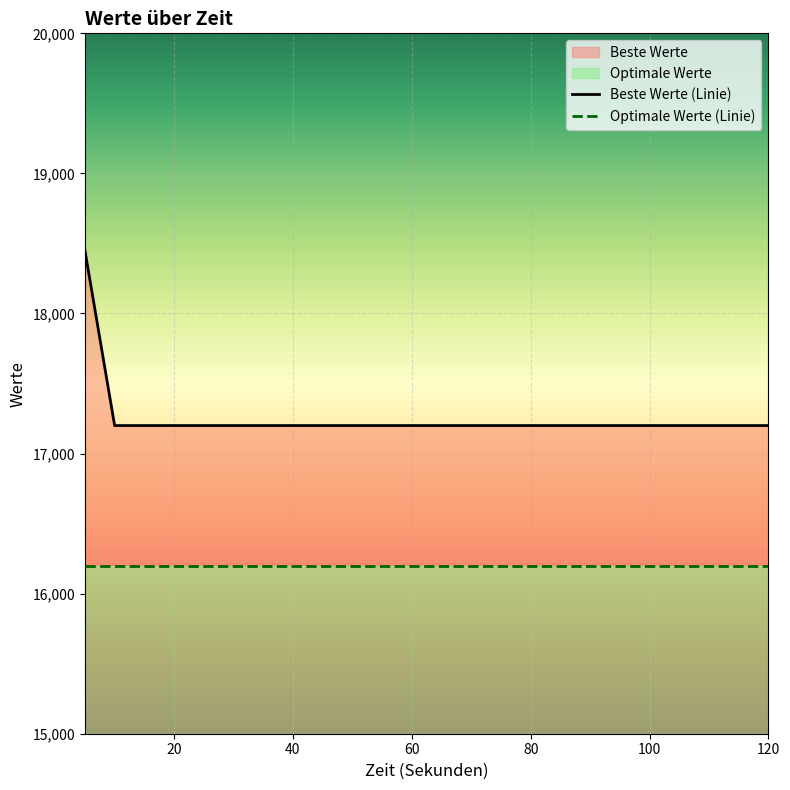

What is the maximum value shown in the chart?

18450